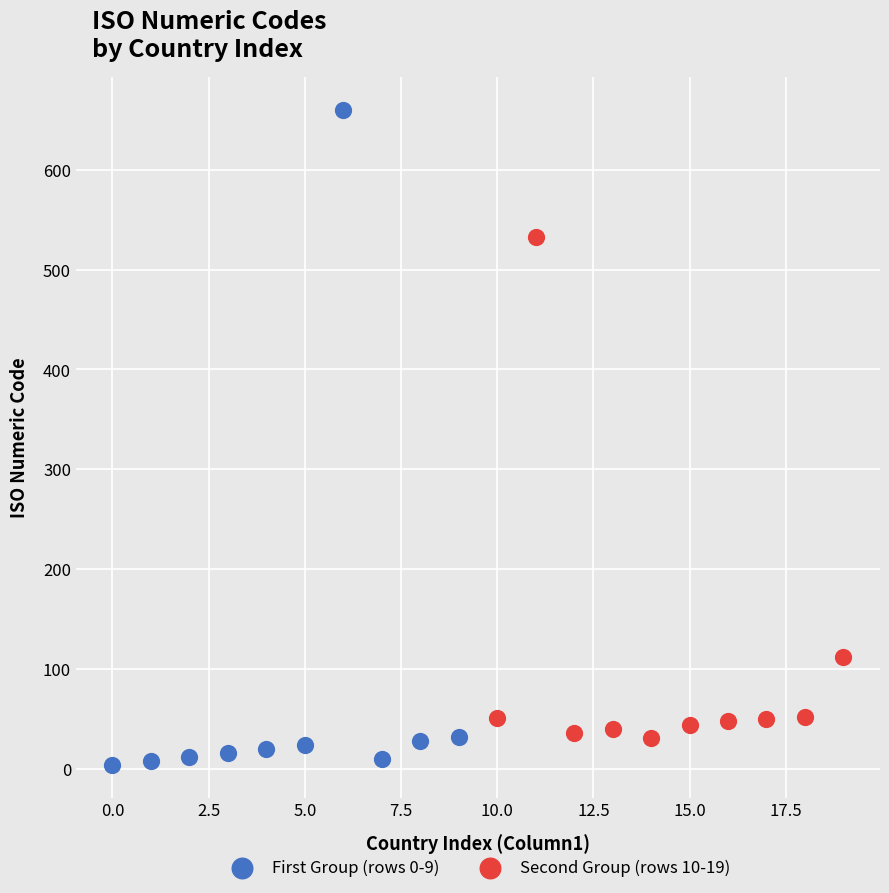

What are all the series names shown in the legend?

First Group (rows 0-9), Second Group (rows 10-19)